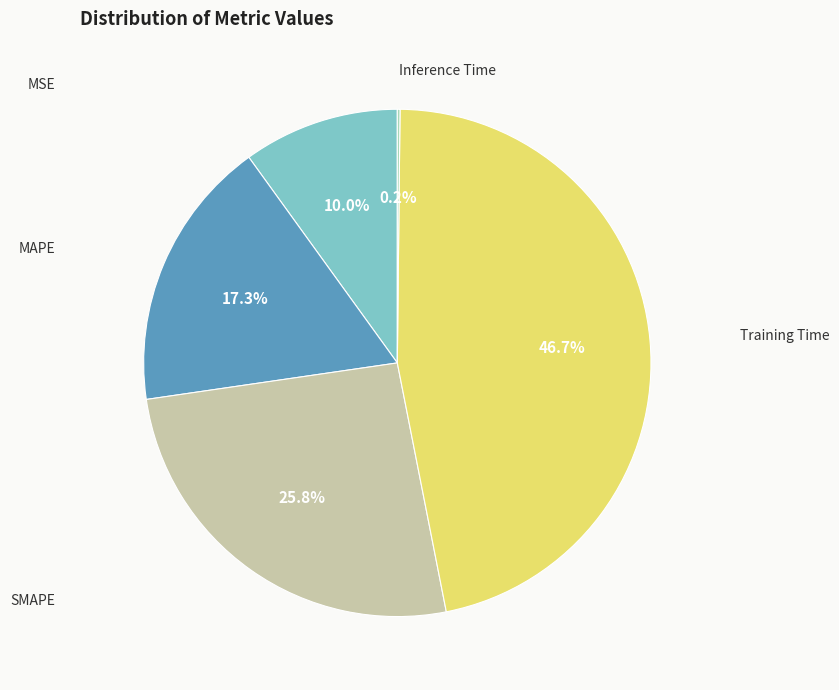

Which category has the smallest portion of the pie?

Inference Time